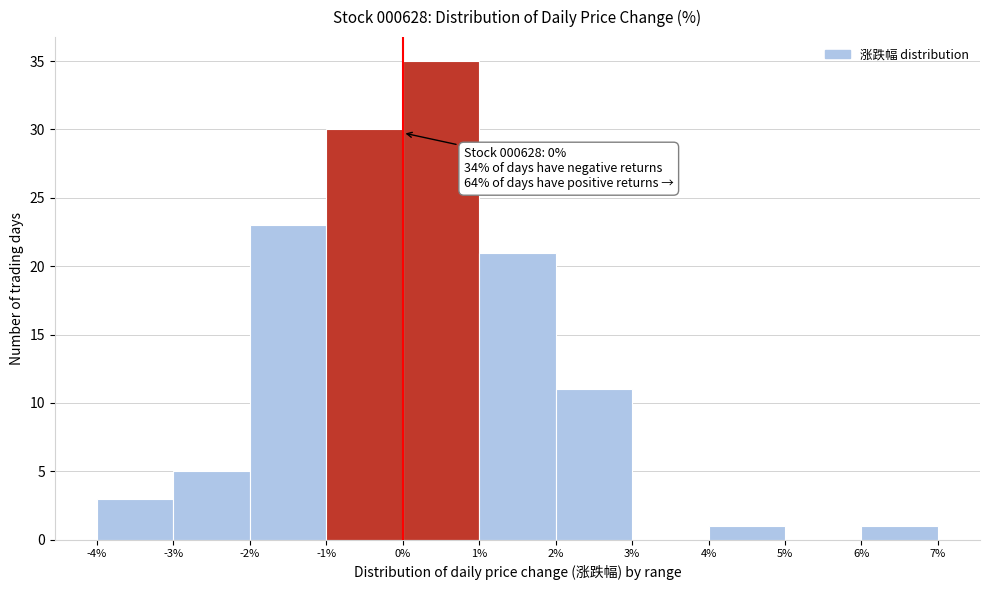

Which range on the x-axis has the tallest bar?

0% to 1%